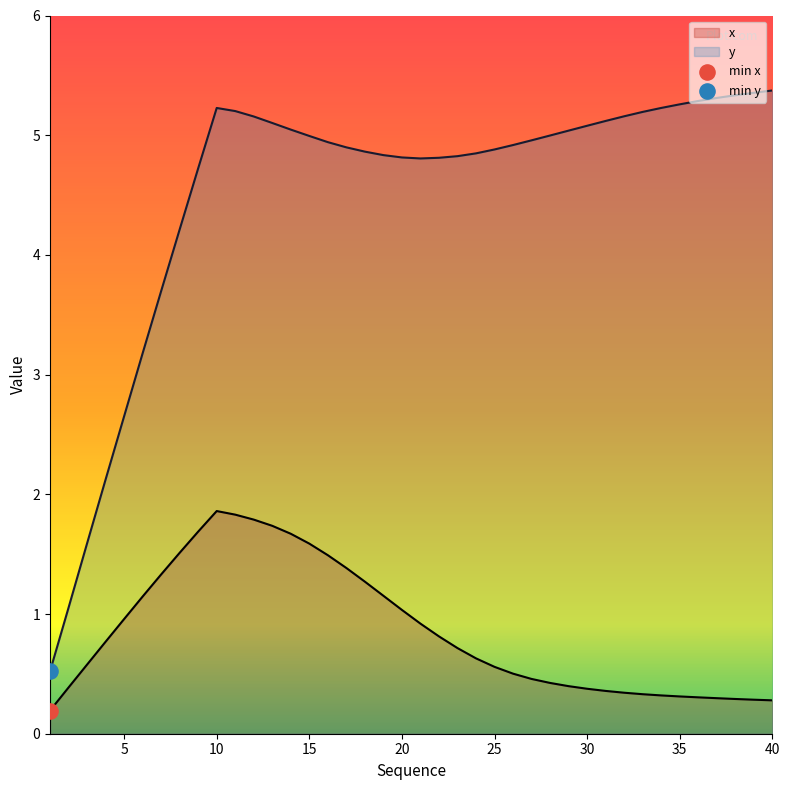

Which series reaches the minimum Y coordinate?

x